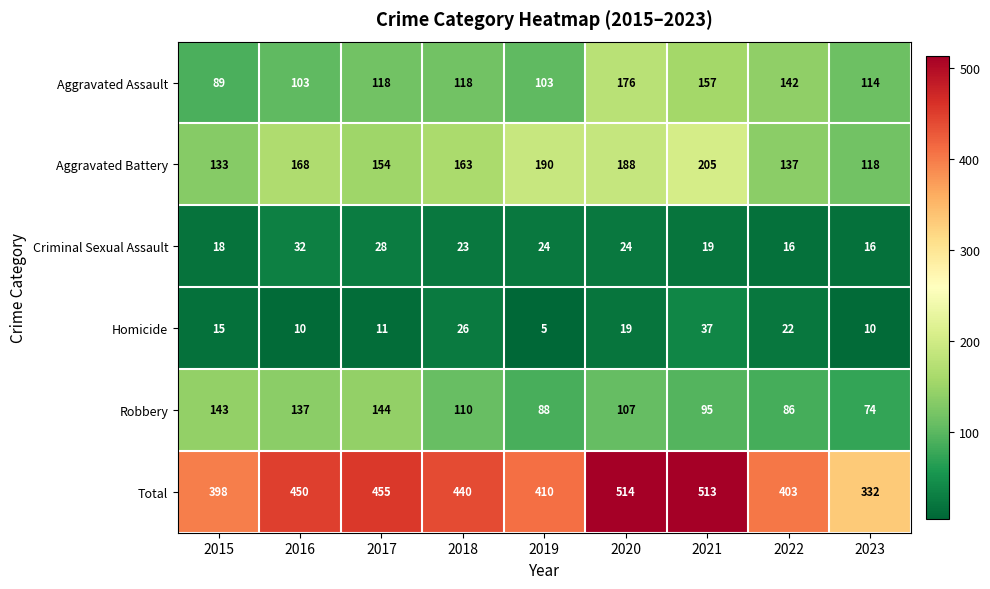

Read the Aggravated Assault value at 2023, to the nearest 10.

110